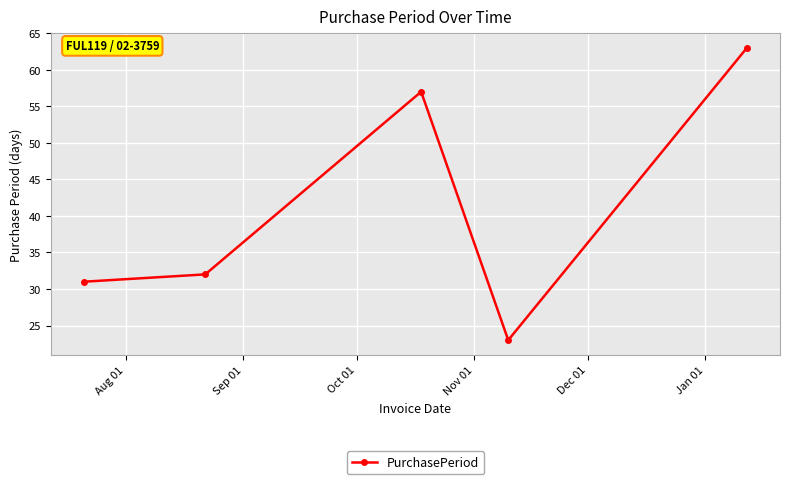

What is the value of the 4th point from the left?

23